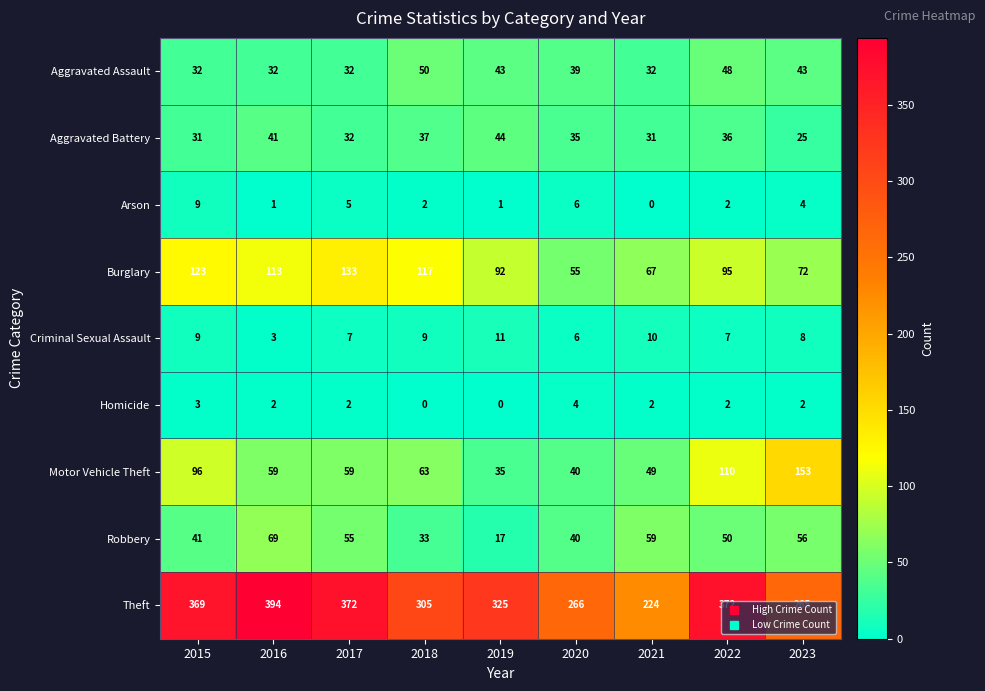

The value of Robbery at 2021 is 59. True or false?

True